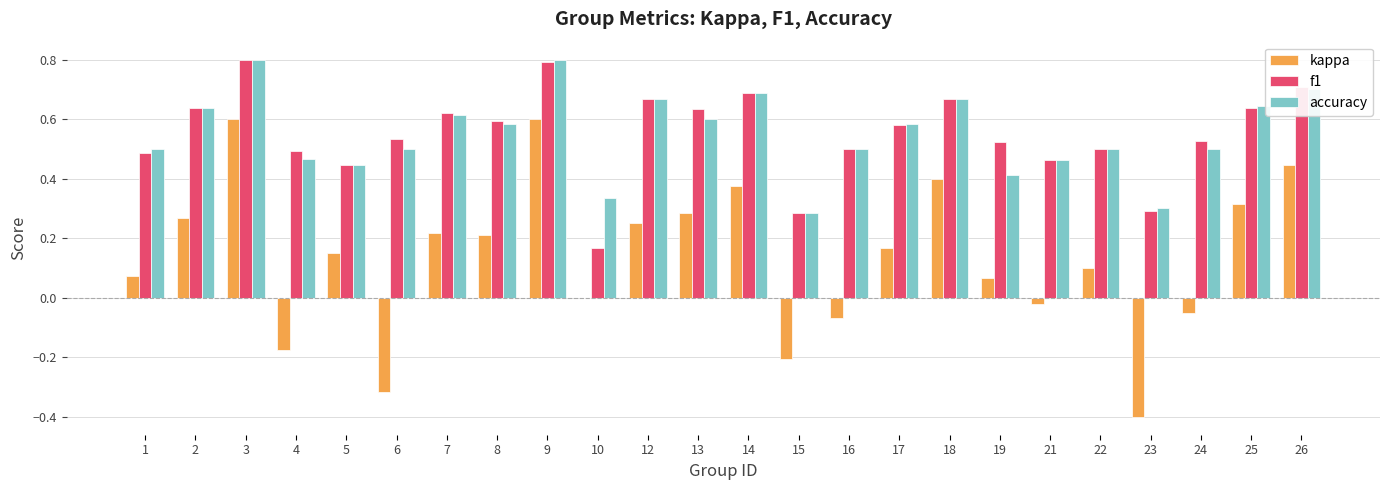

Which series changed the most between 19 and 26?

kappa